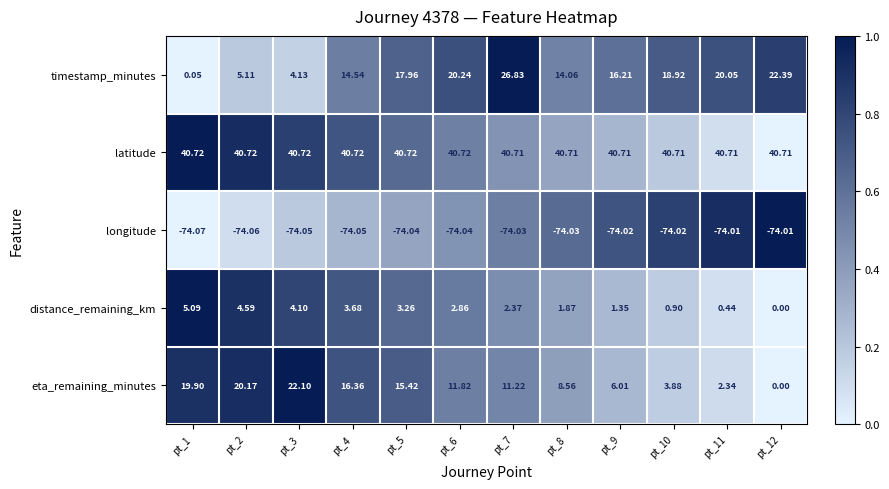

Is the value of eta_remaining_minutes at pt_4 greater than the value of timestamp_minutes at pt_3?

Yes